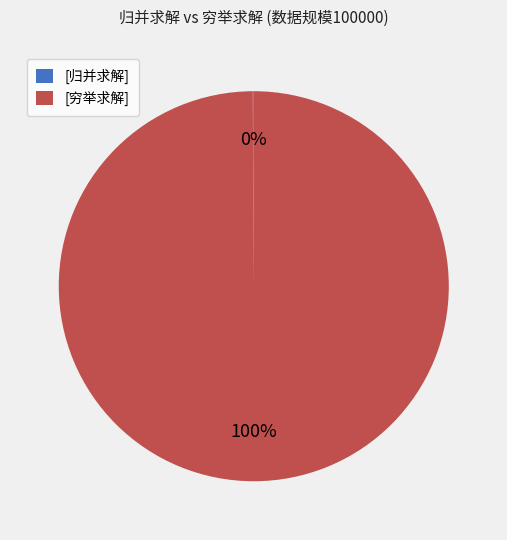

Which slice represents more than half of the pie?

[穷举求解]